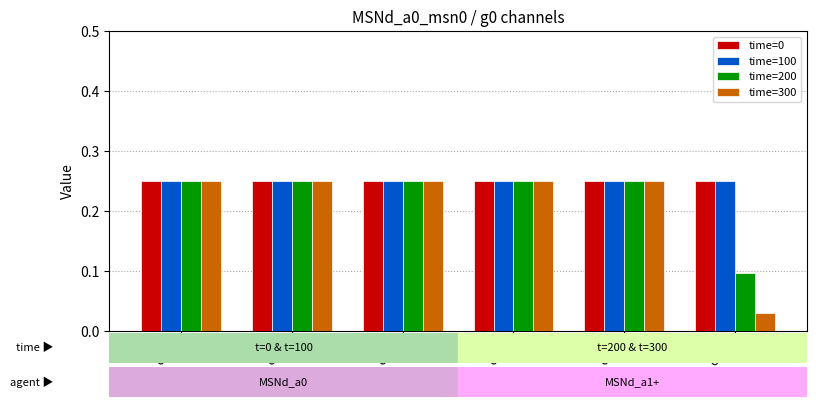

Which series has the largest range (max minus min)?

time=300